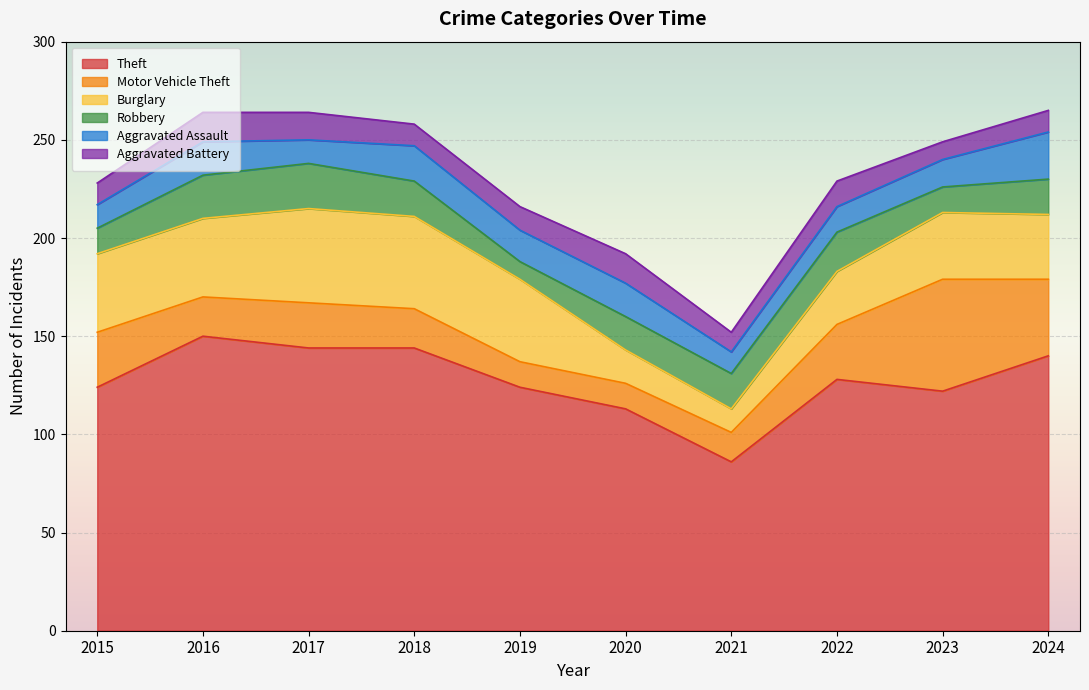

What is the spread (max minus min) of values at 2023?

113